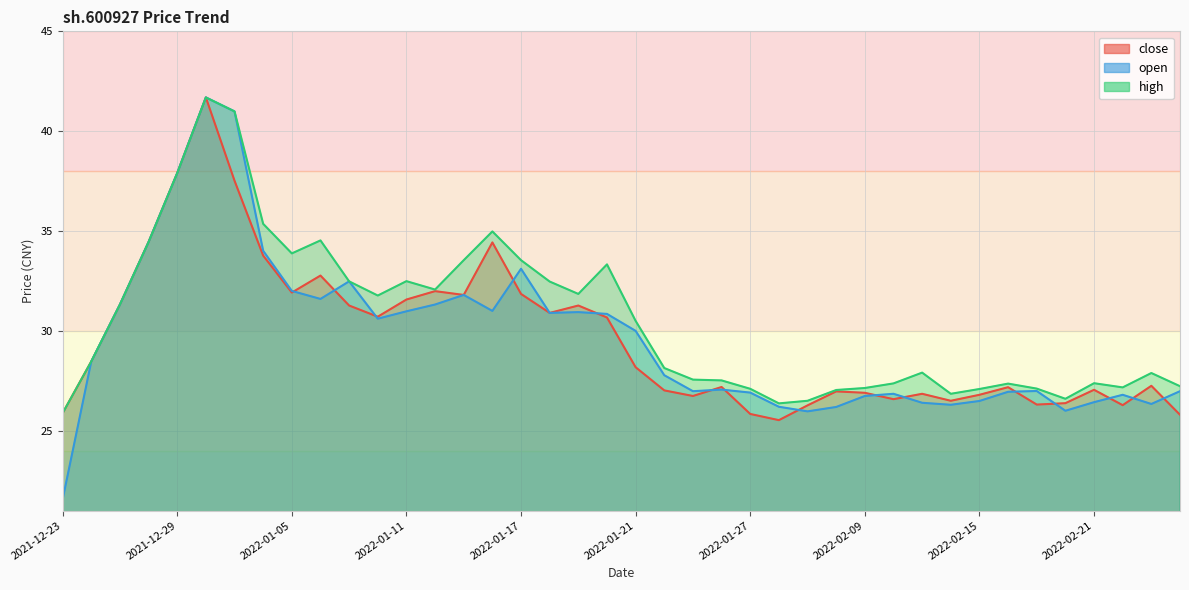

The value of open at 2022-01-19 is 30.9. True or false?

True